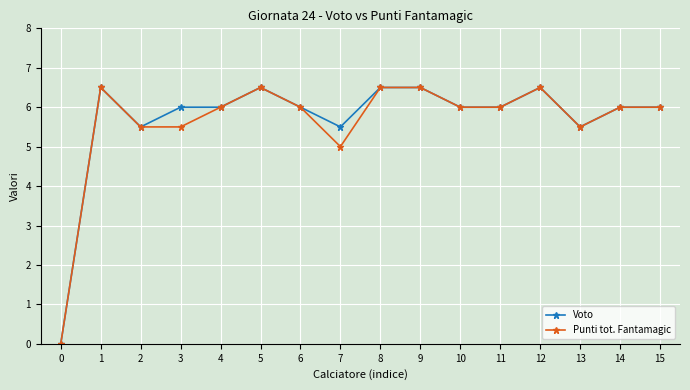

At which category does Punti tot. Fantamagic reach its first local peak?

1